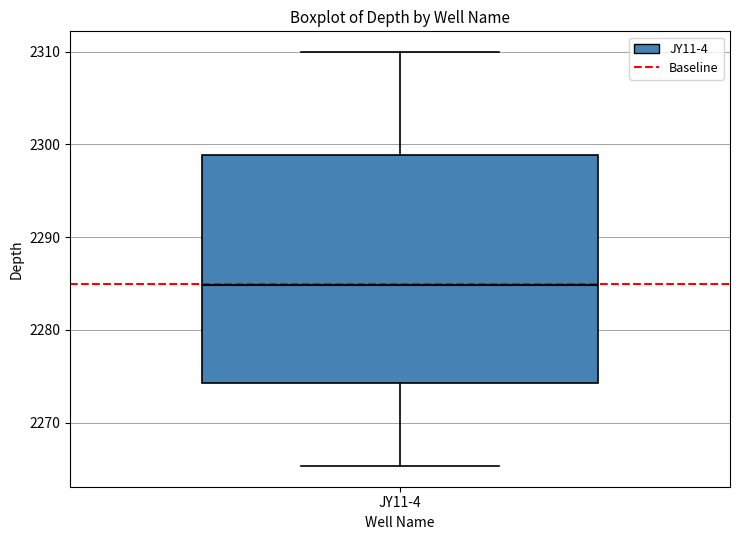

Read this box plot against the y-axis: the position of the median line, the range covered by the box, and the ends of both whiskers. The values are not printed on the chart, so give them approximately, as read against the axis.

median 2285, box 2274 to 2299, whiskers 2265 to 2310